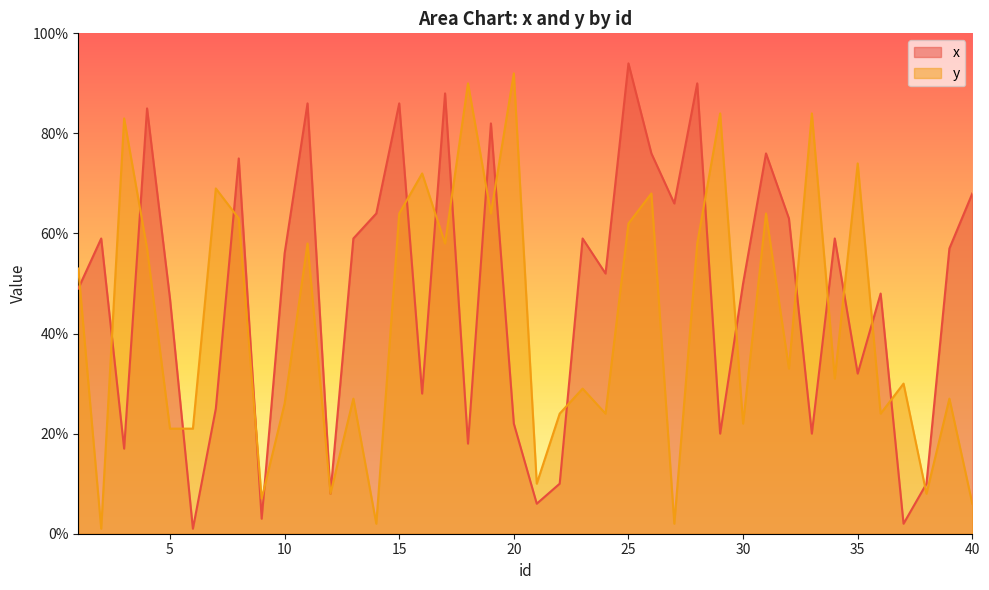

How many values in the y series are below 33?

20